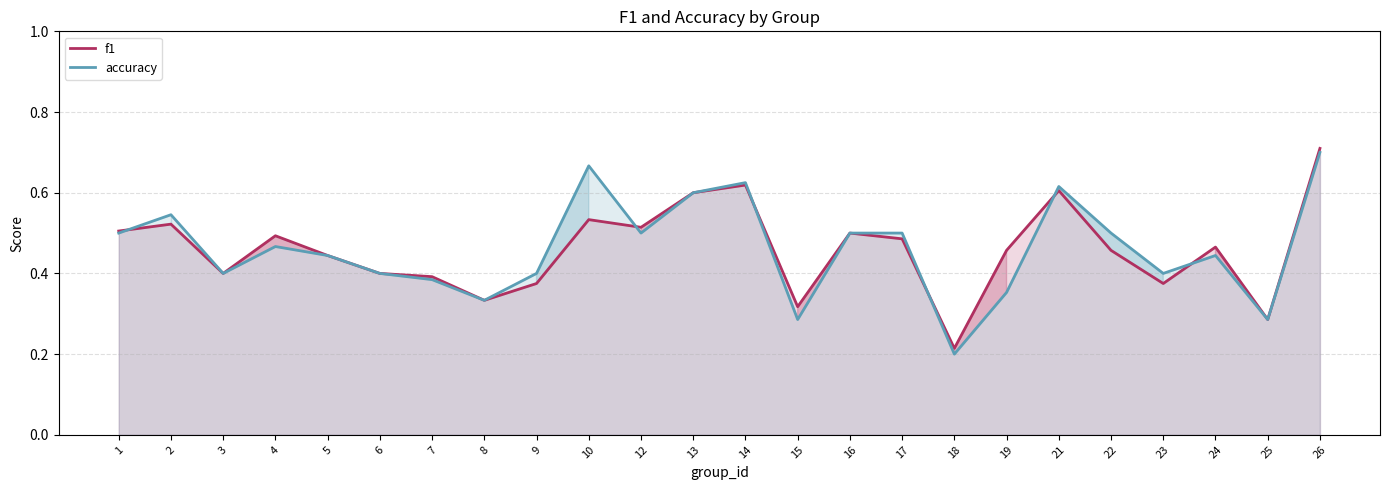

Which series has the widest spread of values?

accuracy